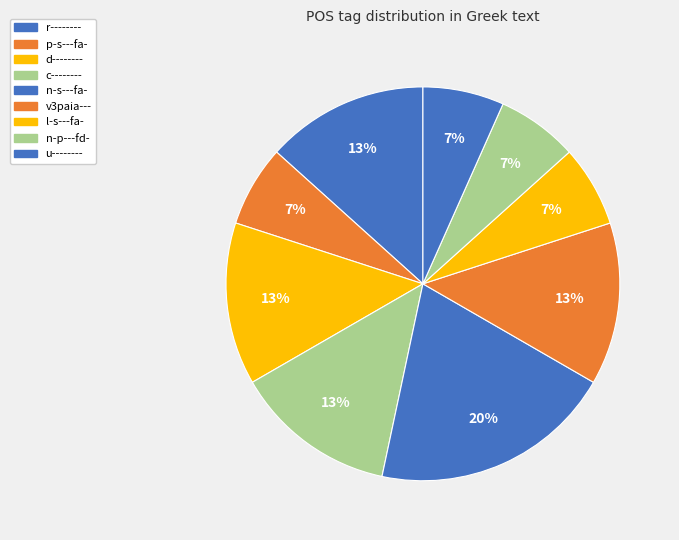

Does any single category account for the majority?

No